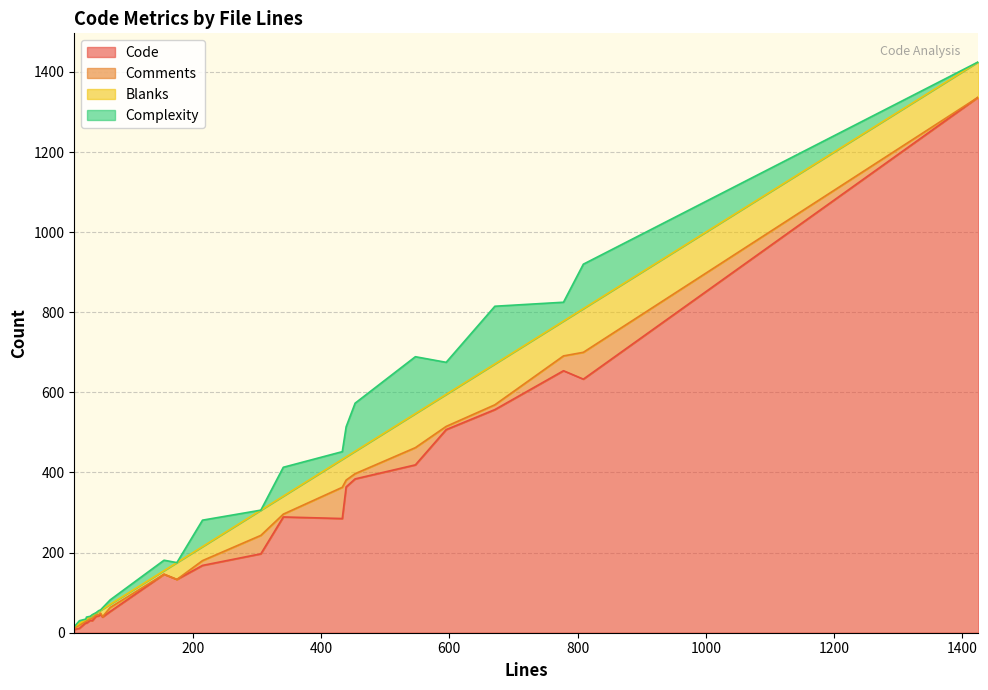

What is the total value across all series at 341?

413